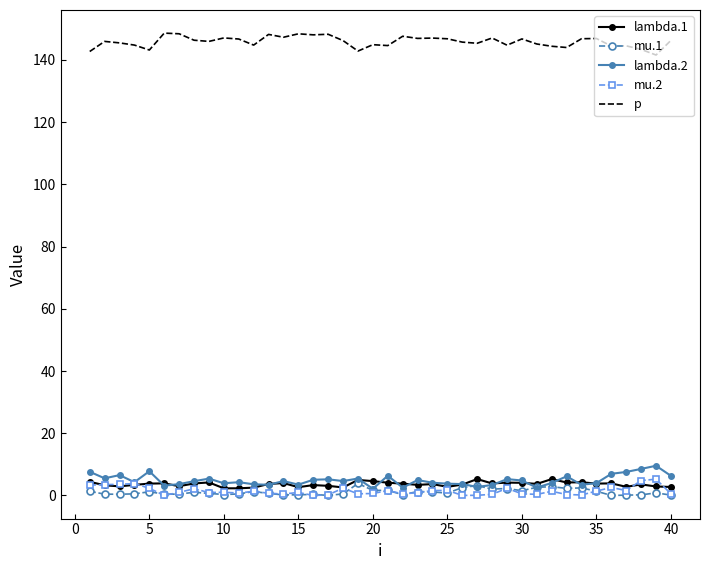

How many series are shown in this chart?

5